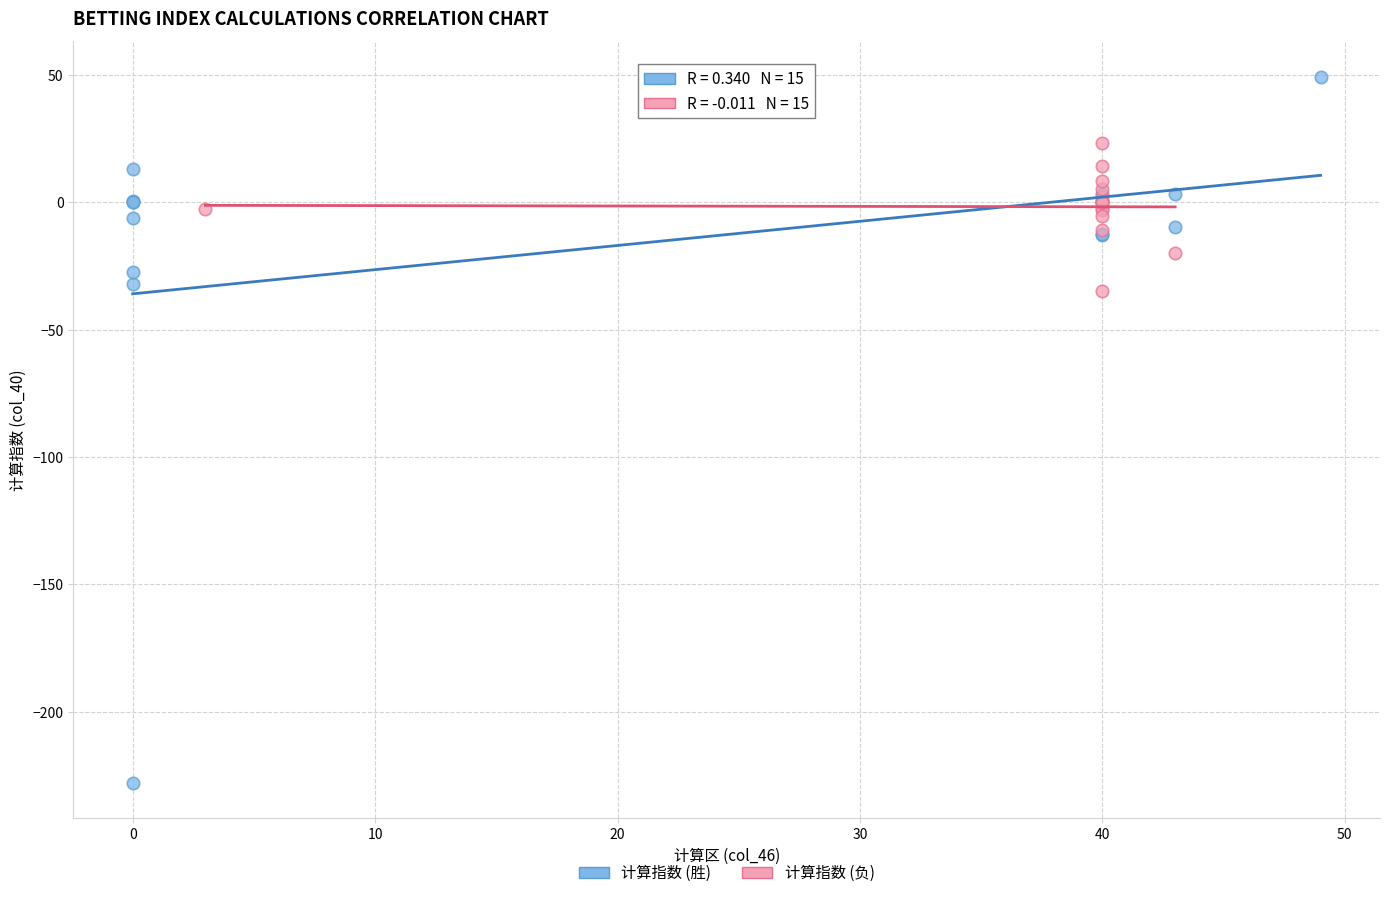

Which series contains the highest Y value?

计算指数 (胜)